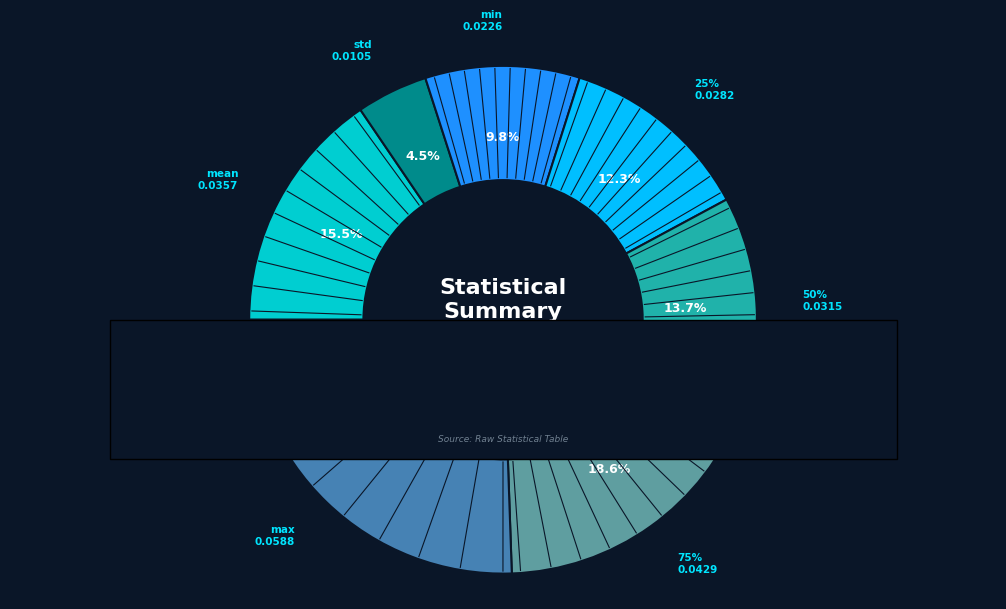

To the nearest percent, what portion does max represent?

26%